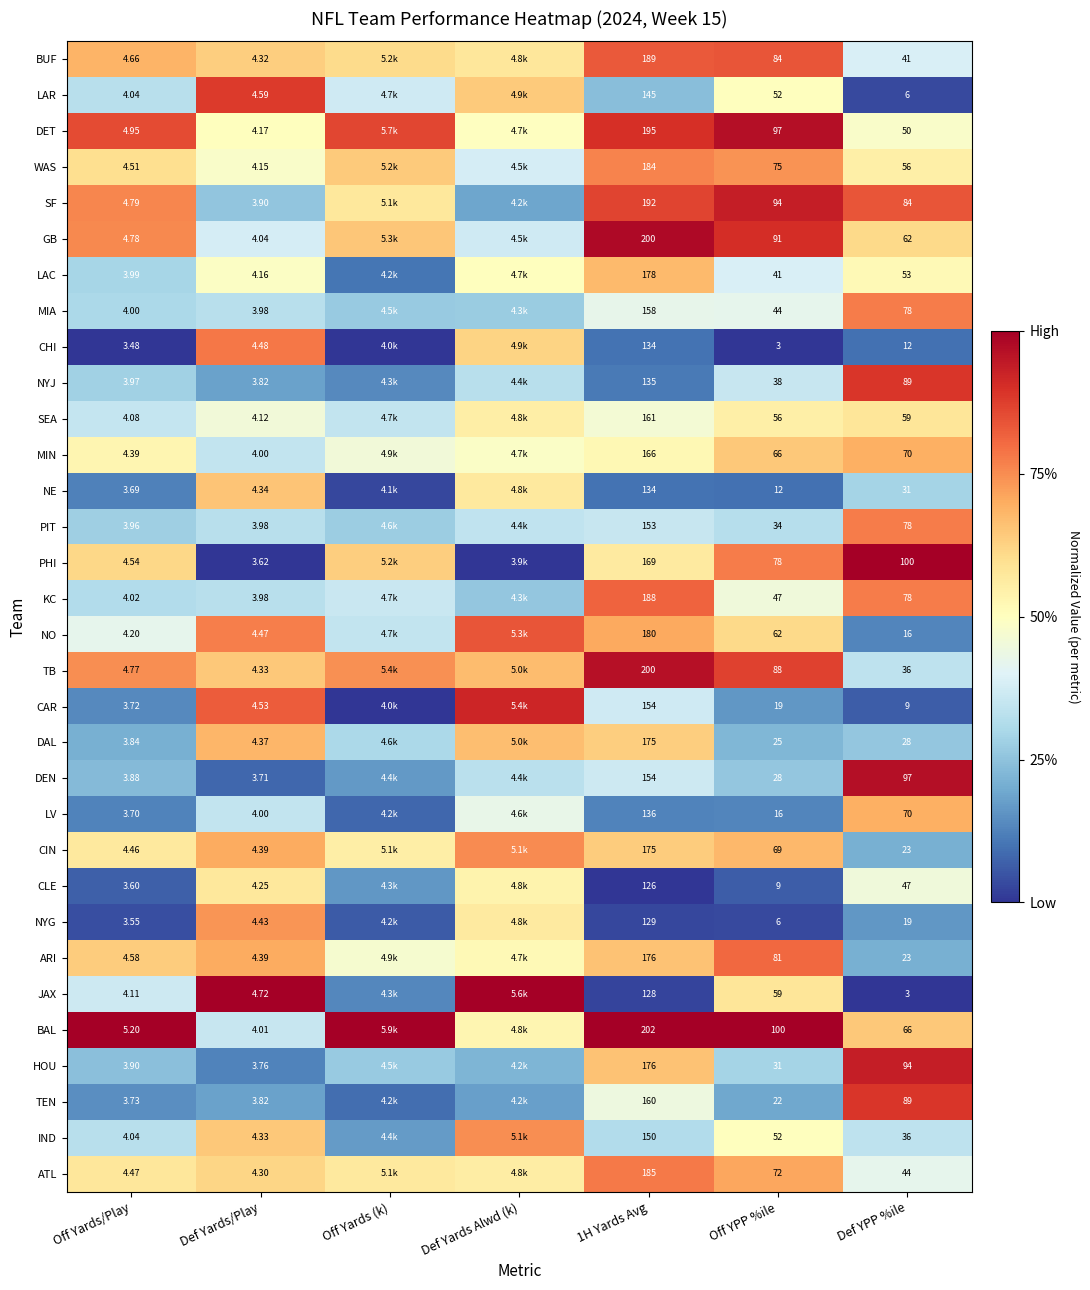

Between Def Yards/Play and Def YPP %ile, which series saw the biggest shift?

PHI